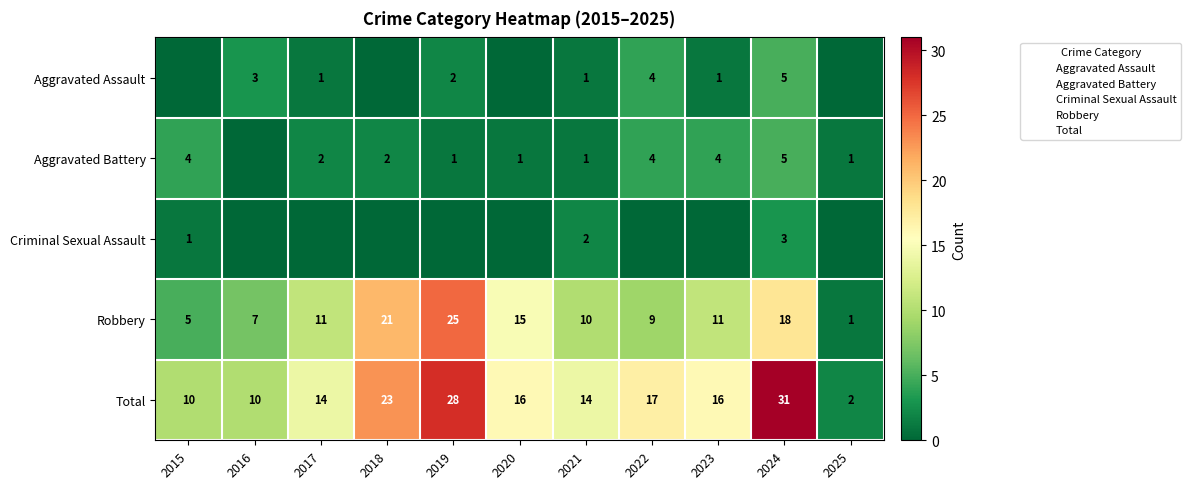

What is the sum of all Aggravated Assault values?

17